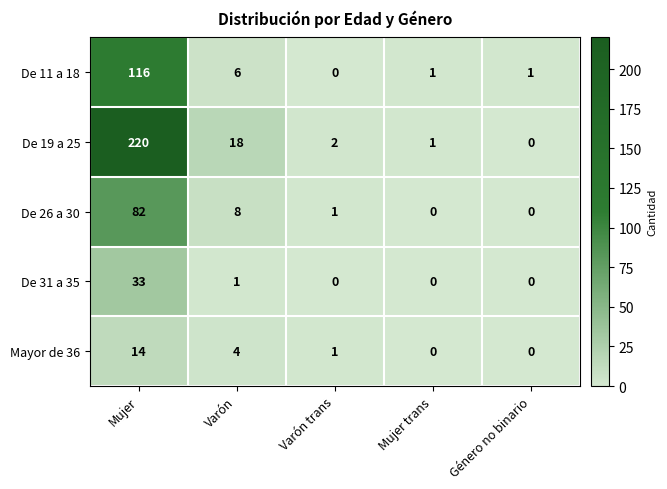

At which category is the sum across all series the highest?

Mujer